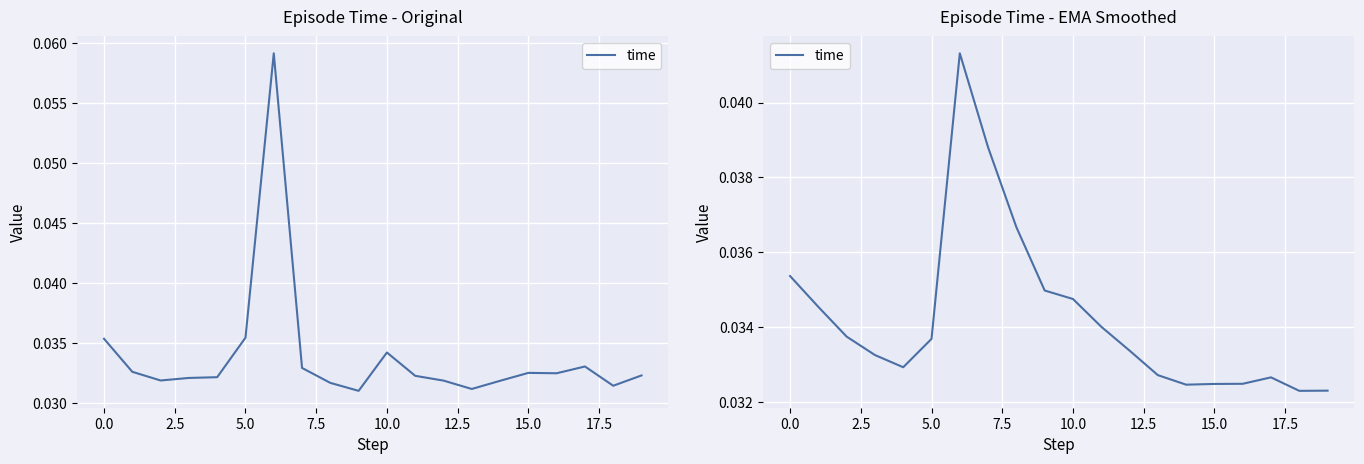

How many lines are shown in the chart?

1